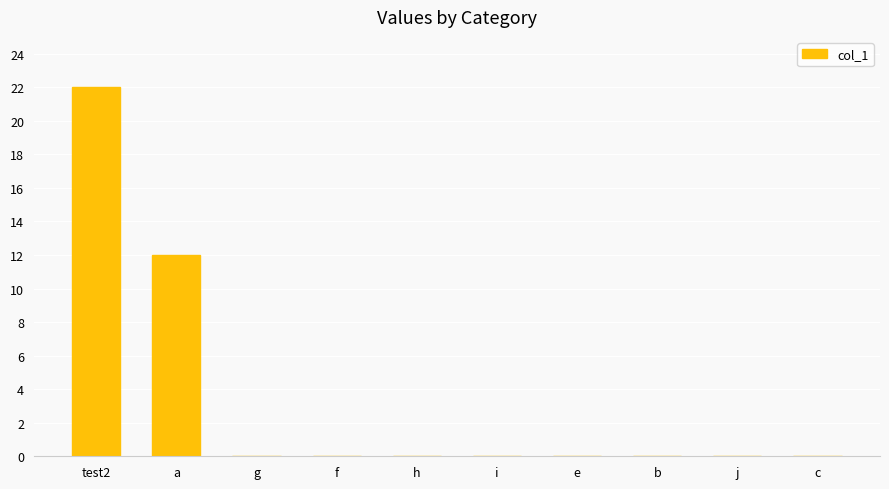

At which label is the value closest to 11?

a